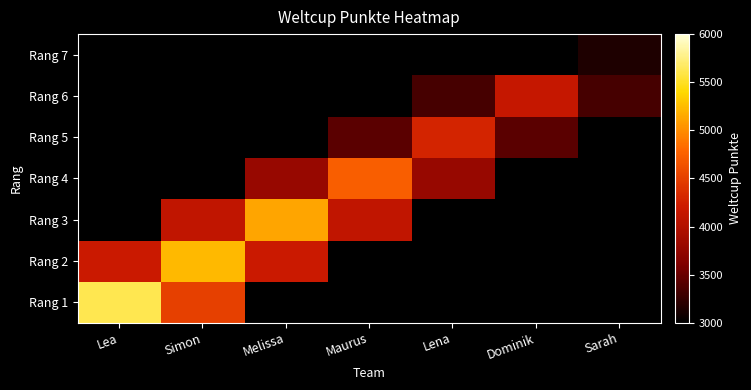

Reading left to right, what are all the values shown in this chart?

Rang 1: Lea=5624.0	Simon=4503.3	Melissa=3000.0	Maurus=3000.0	Lena=3000.0	Dominik=3000.0	Sarah=3000.0
Rang 2: Lea=4191.9	Simon=5235.0	Melissa=4191.9	Maurus=3000.0	Lena=3000.0	Dominik=3000.0	Sarah=3000.0
Rang 3: Lea=3000.0	Simon=4103.0	Melissa=5124.0	Maurus=4103.0	Lena=3000.0	Dominik=3000.0	Sarah=3000.0
Rang 4: Lea=3000.0	Simon=3000.0	Melissa=3793.1	Maurus=4737.0	Lena=3793.1	Dominik=3000.0	Sarah=3000.0
Rang 5: Lea=3000.0	Simon=3000.0	Melissa=3000.0	Maurus=3428.8	Lena=4282.0	Dominik=3428.8	Sarah=3000.0
Rang 6: Lea=3000.0	Simon=3000.0	Melissa=3000.0	Maurus=3000.0	Lena=3331.1	Dominik=4160.0	Sarah=3331.1
Rang 7: Lea=3000.0	Simon=3000.0	Melissa=3000.0	Maurus=3000.0	Lena=3000.0	Dominik=3000.0	Sarah=3147.0